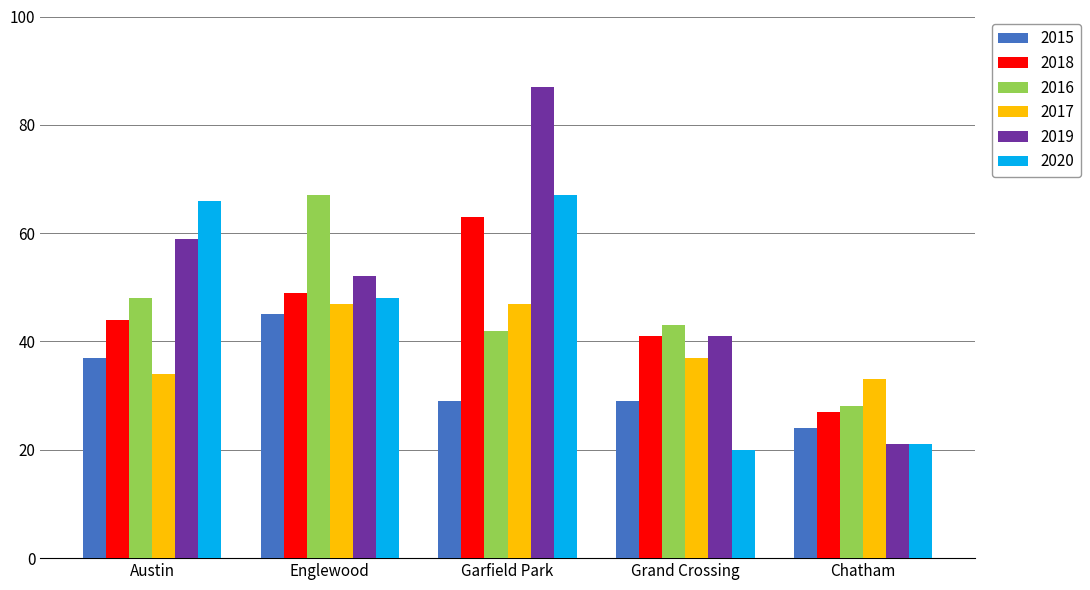

What is the label of the 2nd bar from the right?

Grand Crossing